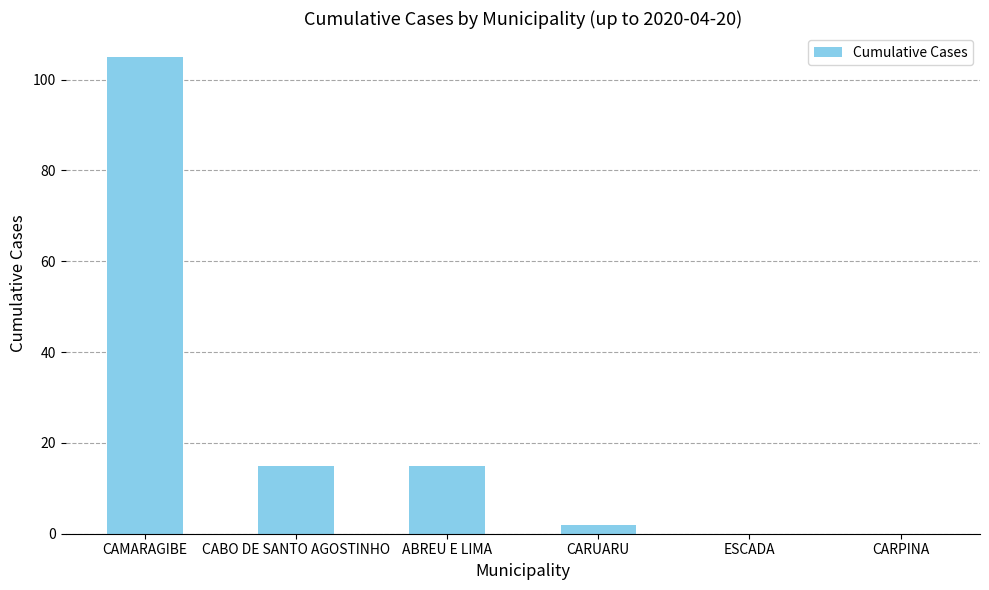

What value does the data have at CAMARAGIBE, to the nearest 5?

105